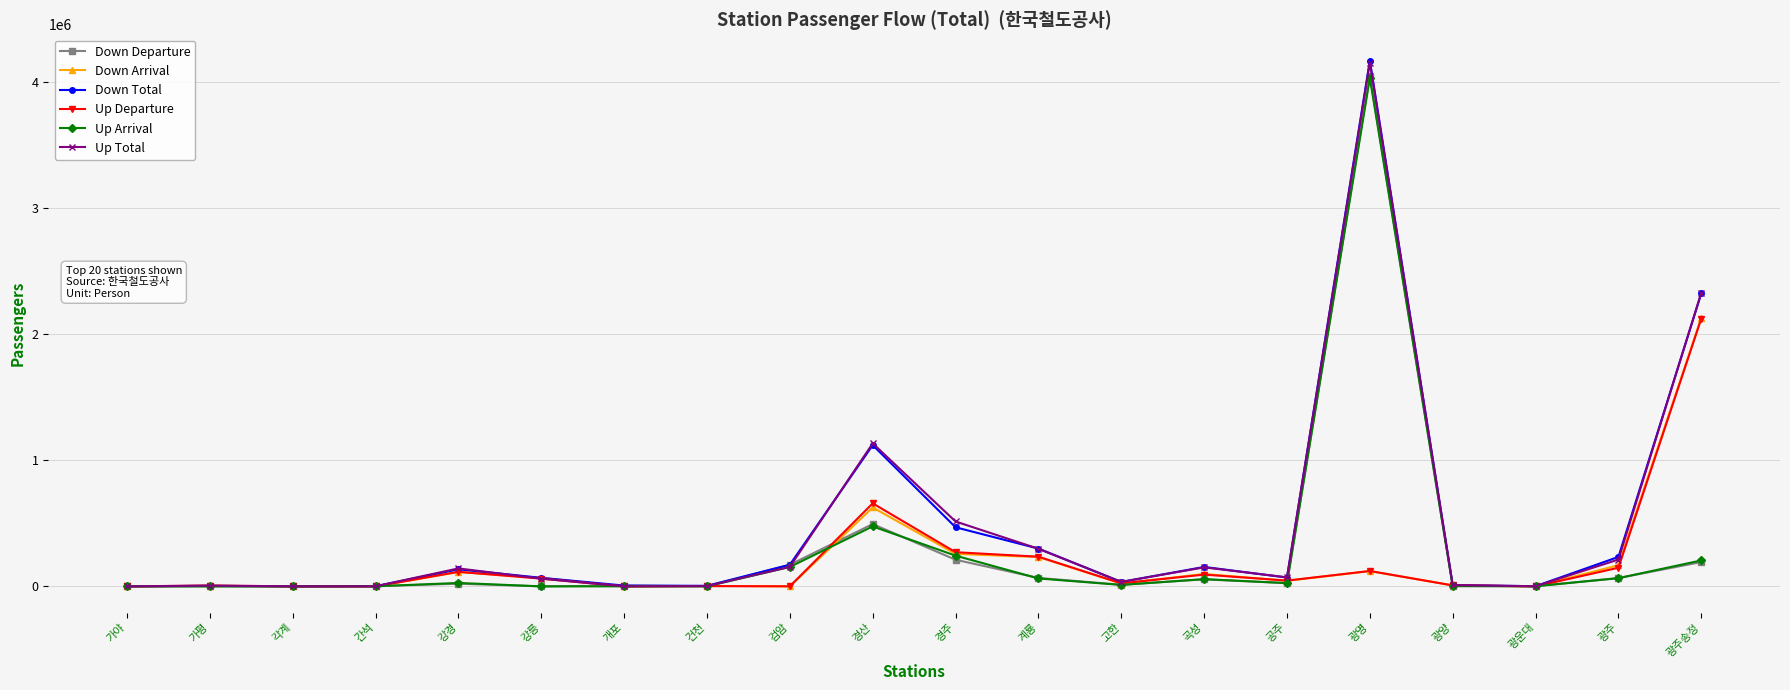

True or false: Down Departure has a value of 871 at 간석.

True